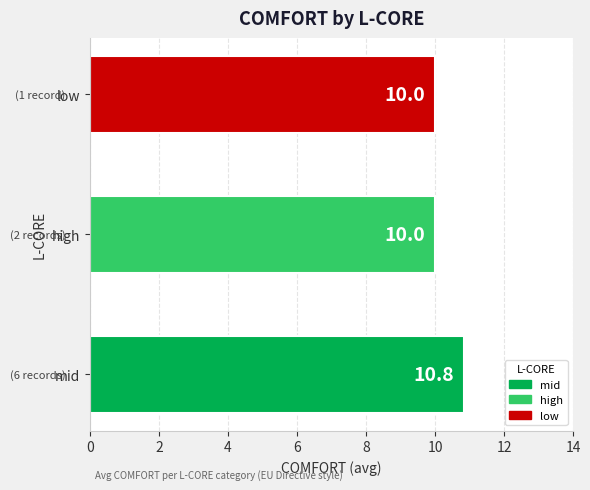

Between low and mid, which is larger?

mid